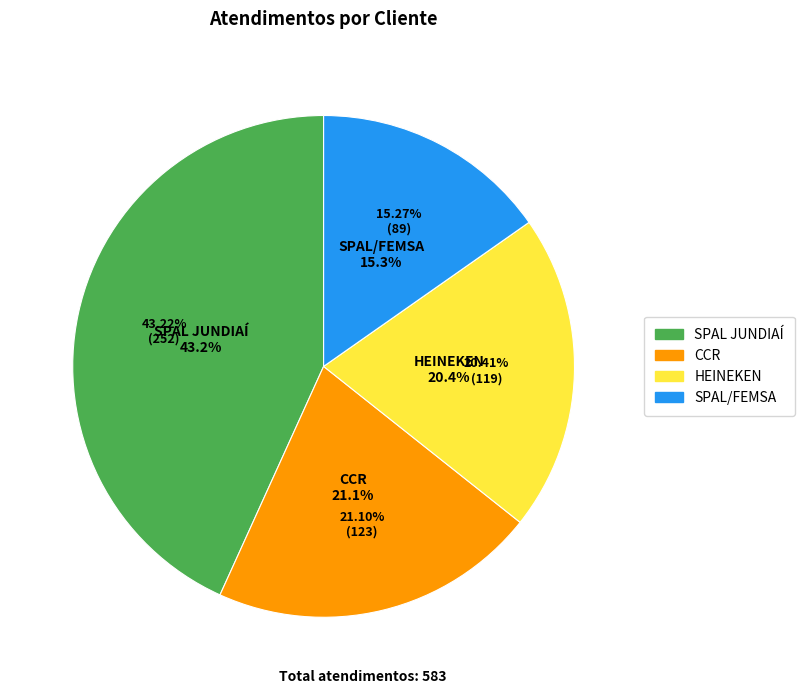

To the nearest percent, what is the difference between the HEINEKEN and CCR slice percentages?

1%